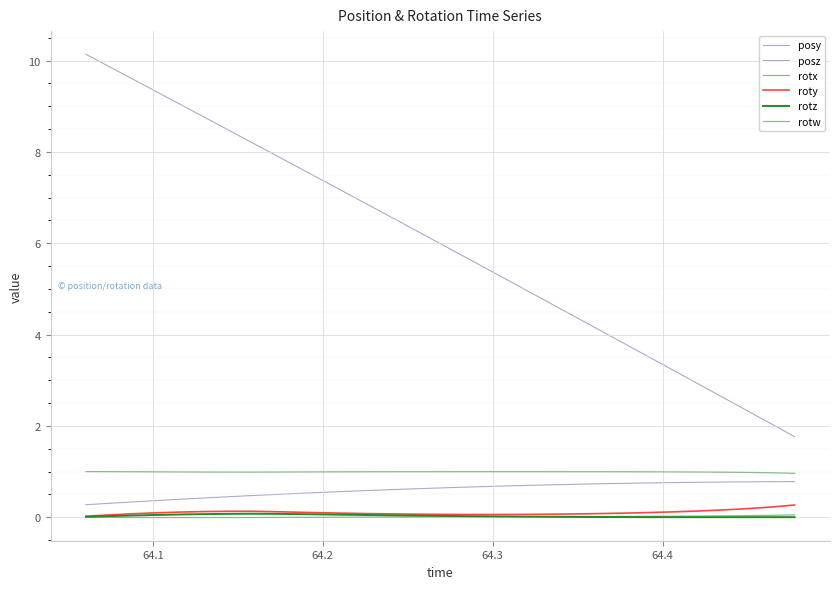

How many lines are shown in the chart?

6